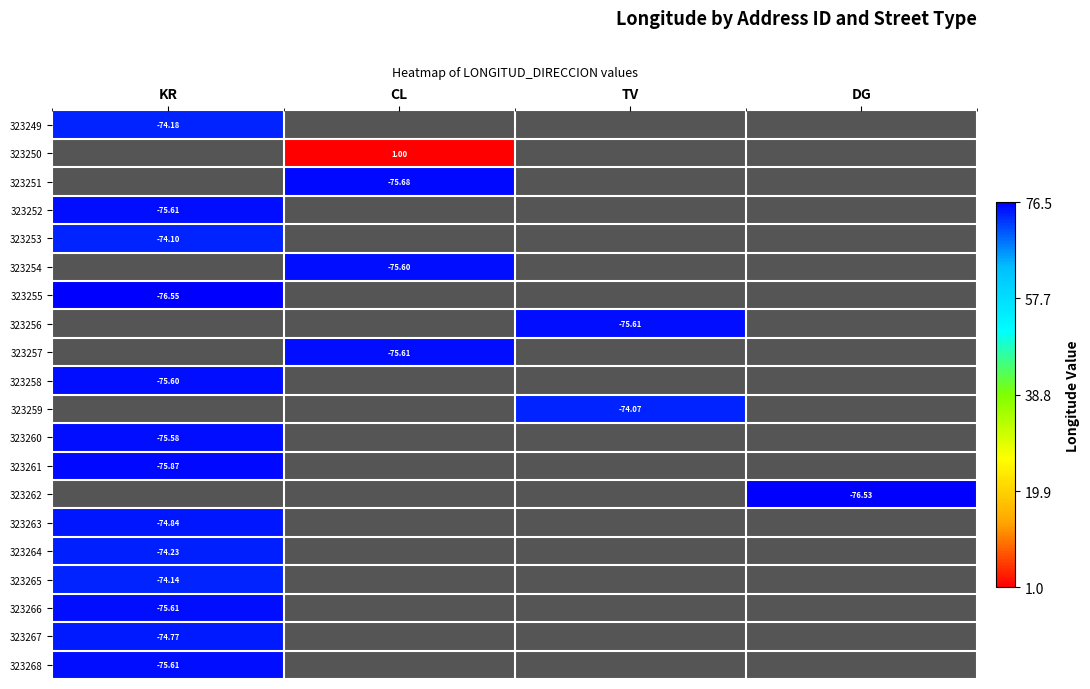

Is the value of 323259 at TV greater than the value of 323249 at KR?

Yes